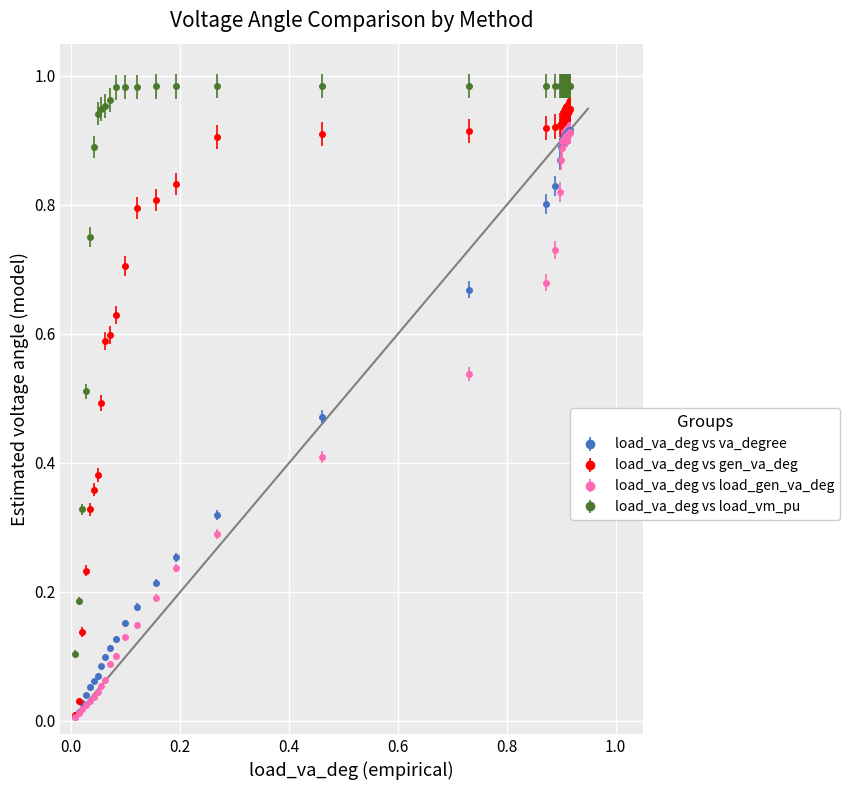

Which series has the largest total across all categories?

load_va_deg vs load_vm_pu